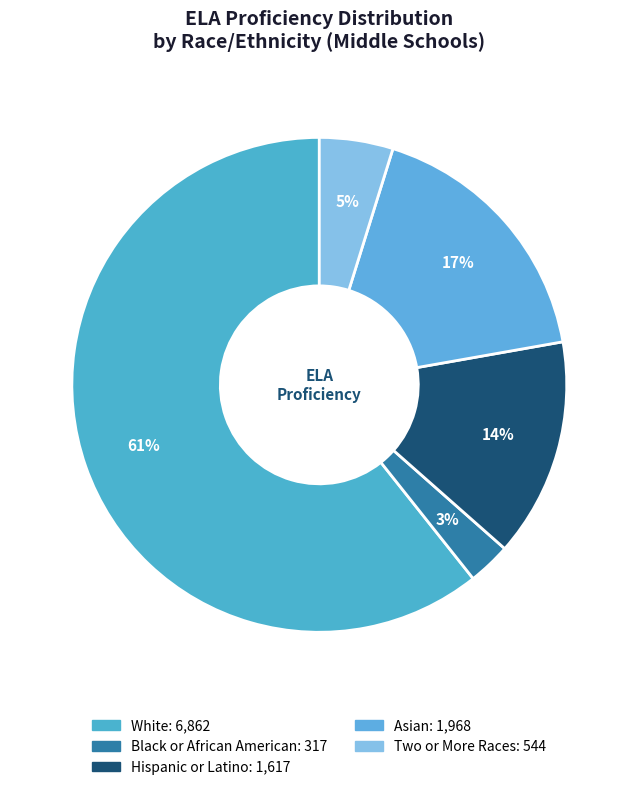

How many segments does this pie chart have?

5